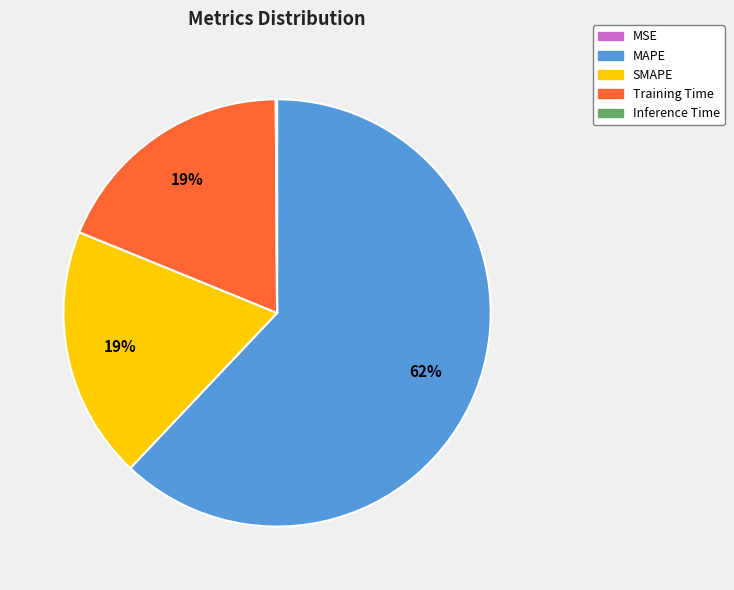

Which category has the biggest portion of the pie?

MAPE